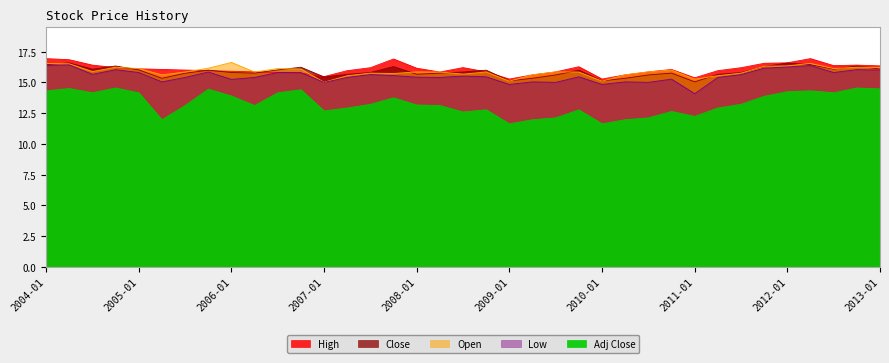

Where is the first local maximum for Low?

2004-04